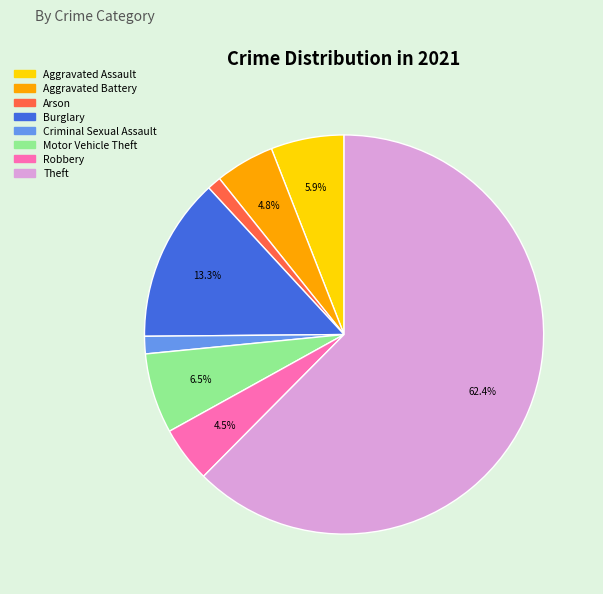

Approximately how many times larger is the value at Aggravated Assault compared to Theft?

0.1